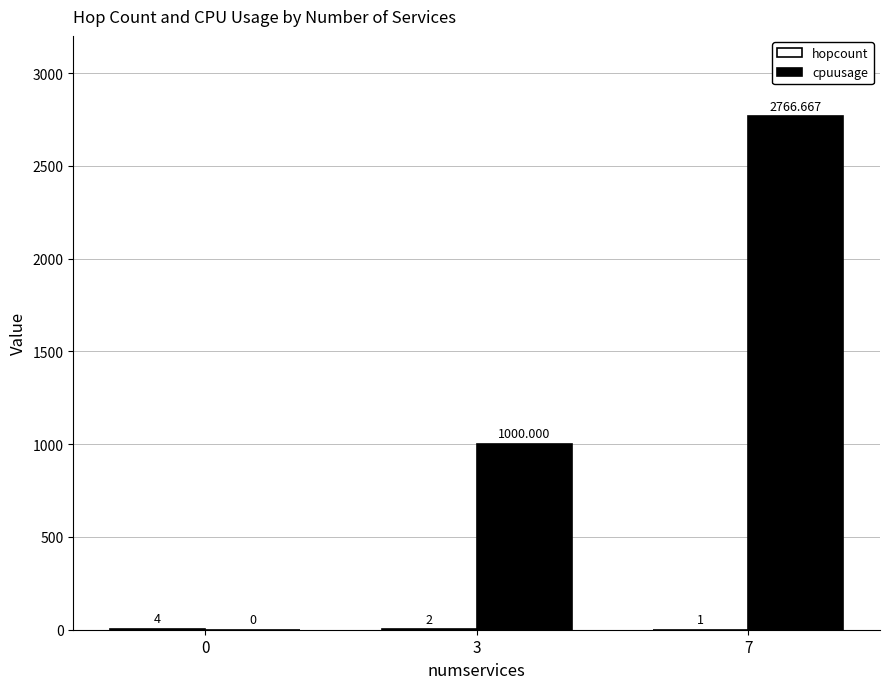

Which series changed the most between 3 and 7?

cpuusage